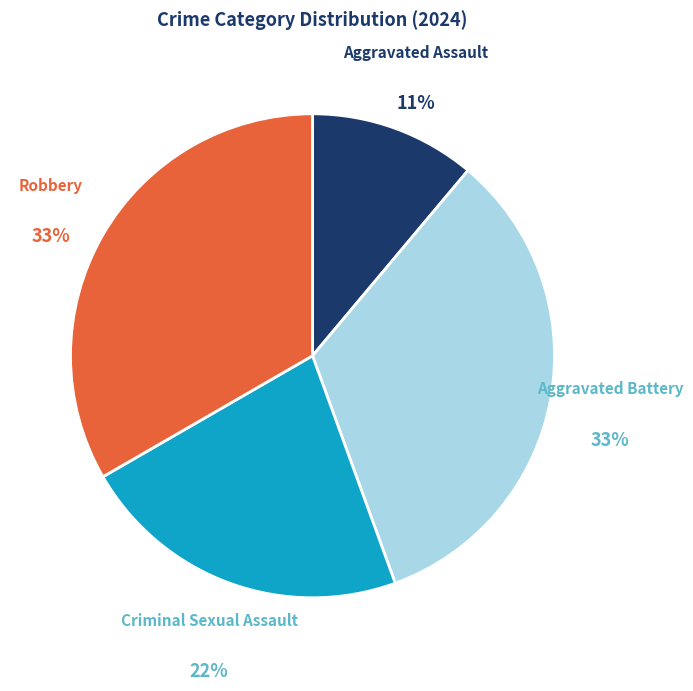

How many slices are in this pie chart?

4